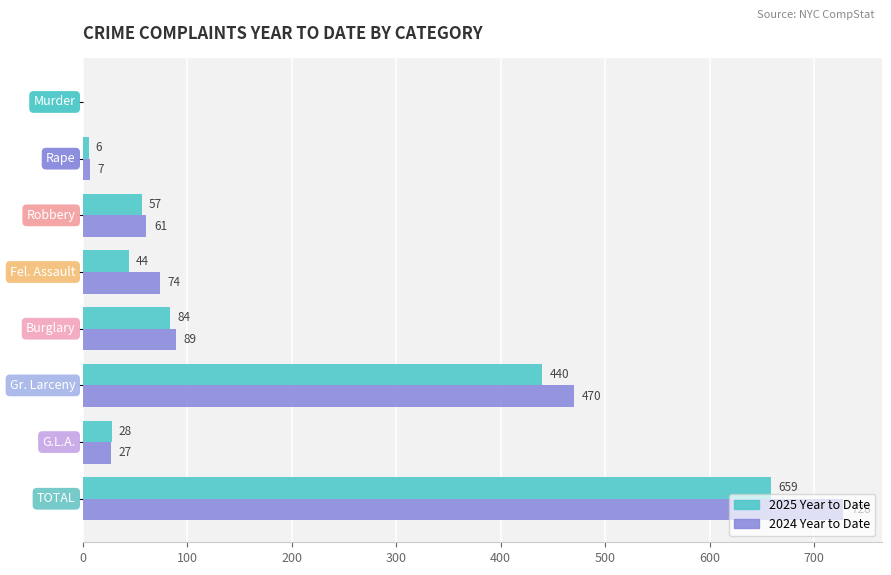

Which series has the largest total across all categories?

2024 Year to Date